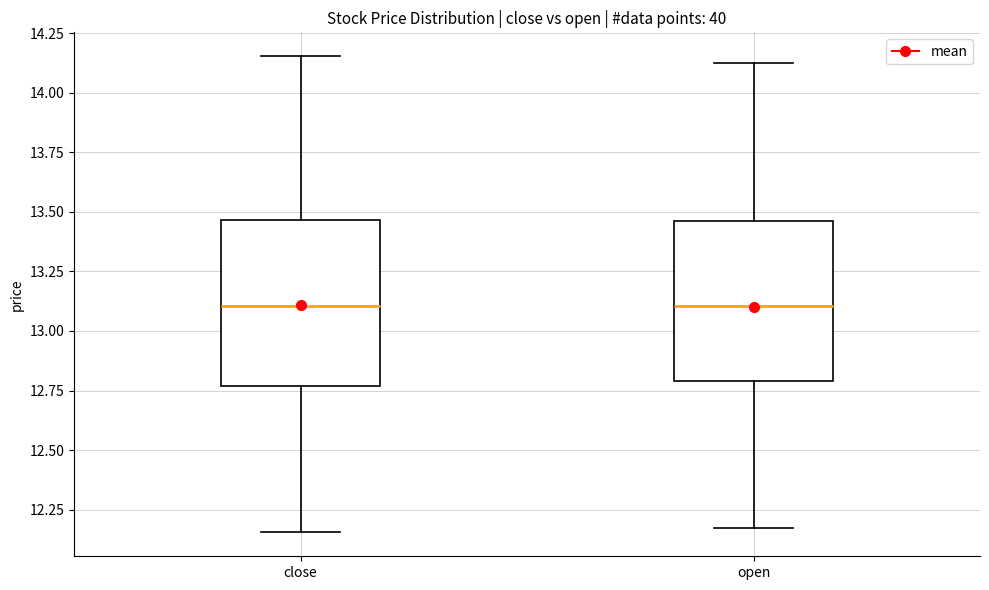

Where does the lower whisker of the box for open end on the y-axis? The values are not printed on the chart, so give them approximately, as read against the axis.

12.15